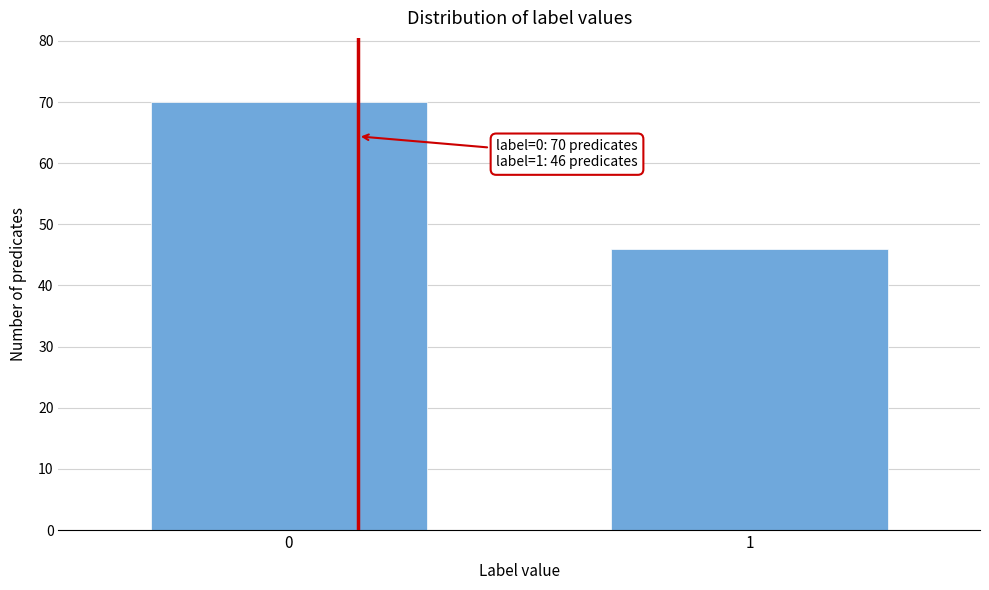

Reading left to right, what are all the values shown in this chart?

0=70	1=46